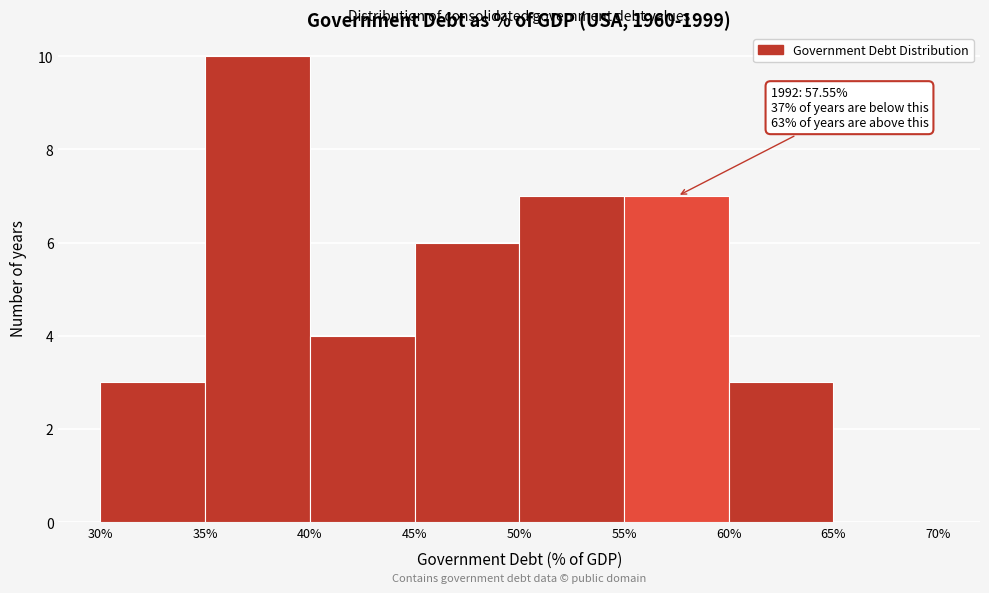

Over which range of the x-axis is the bar tallest?

35% to 40%